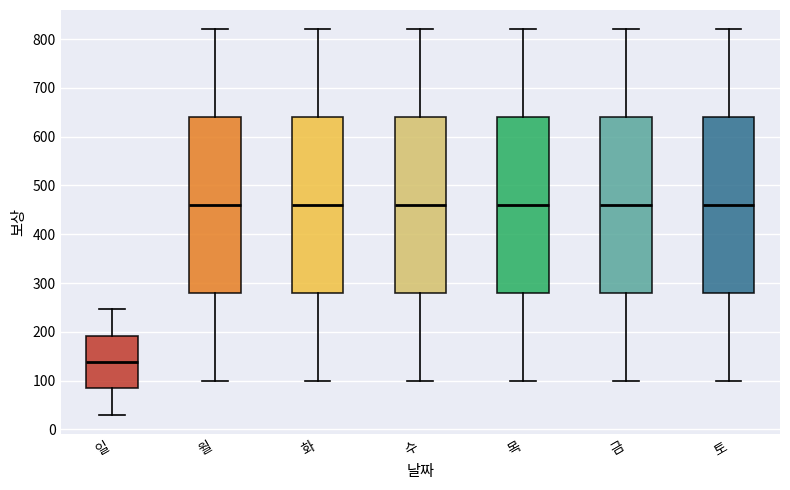

Where does the upper whisker of the box for 화 end on the y-axis? The values are not printed on the chart, so give them approximately, as read against the axis.

820